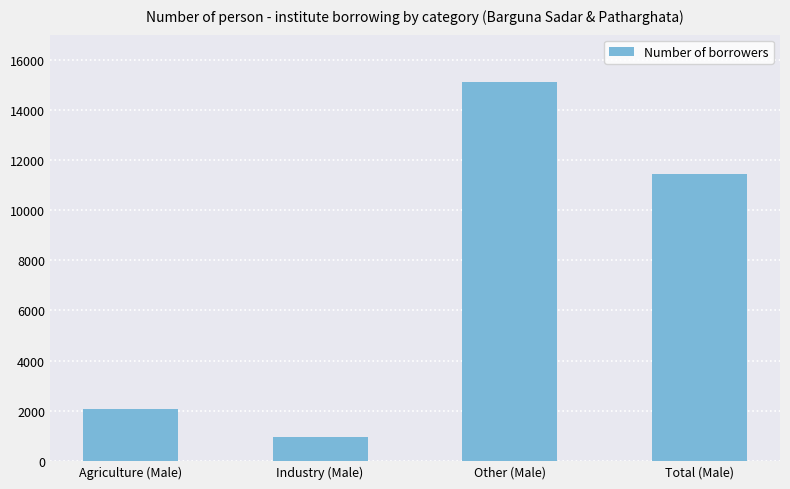

Reading left to right, transcribe all the data shown in this chart.

2058	950	15112	11427